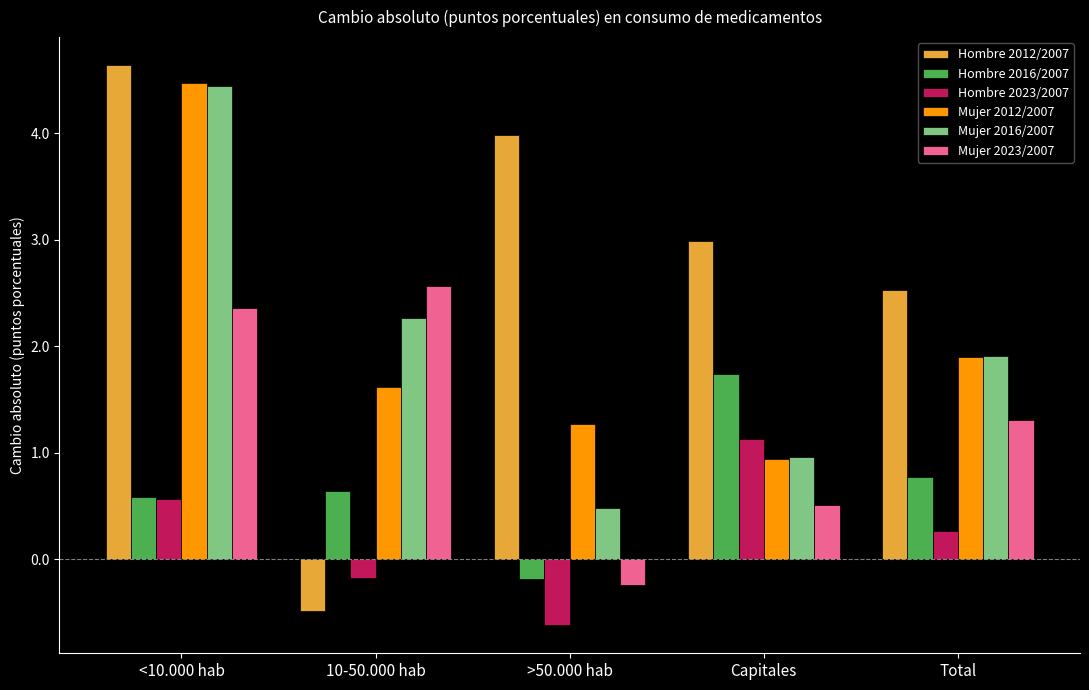

Reading left to right, transcribe all the data shown in this chart.

Hombre 2012/2007: <10.000 hab=4.6	10-50.000 hab=-0.5	>50.000 hab=4.0	Capitales=3.0	Total=2.5
Hombre 2016/2007: <10.000 hab=0.6	10-50.000 hab=0.6	>50.000 hab=-0.2	Capitales=1.7	Total=0.8
Hombre 2023/2007: <10.000 hab=0.6	10-50.000 hab=-0.2	>50.000 hab=-0.6	Capitales=1.1	Total=0.3
Mujer 2012/2007: <10.000 hab=4.5	10-50.000 hab=1.6	>50.000 hab=1.3	Capitales=0.9	Total=1.9
Mujer 2016/2007: <10.000 hab=4.4	10-50.000 hab=2.3	>50.000 hab=0.5	Capitales=1.0	Total=1.9
Mujer 2023/2007: <10.000 hab=2.4	10-50.000 hab=2.6	>50.000 hab=-0.2	Capitales=0.5	Total=1.3